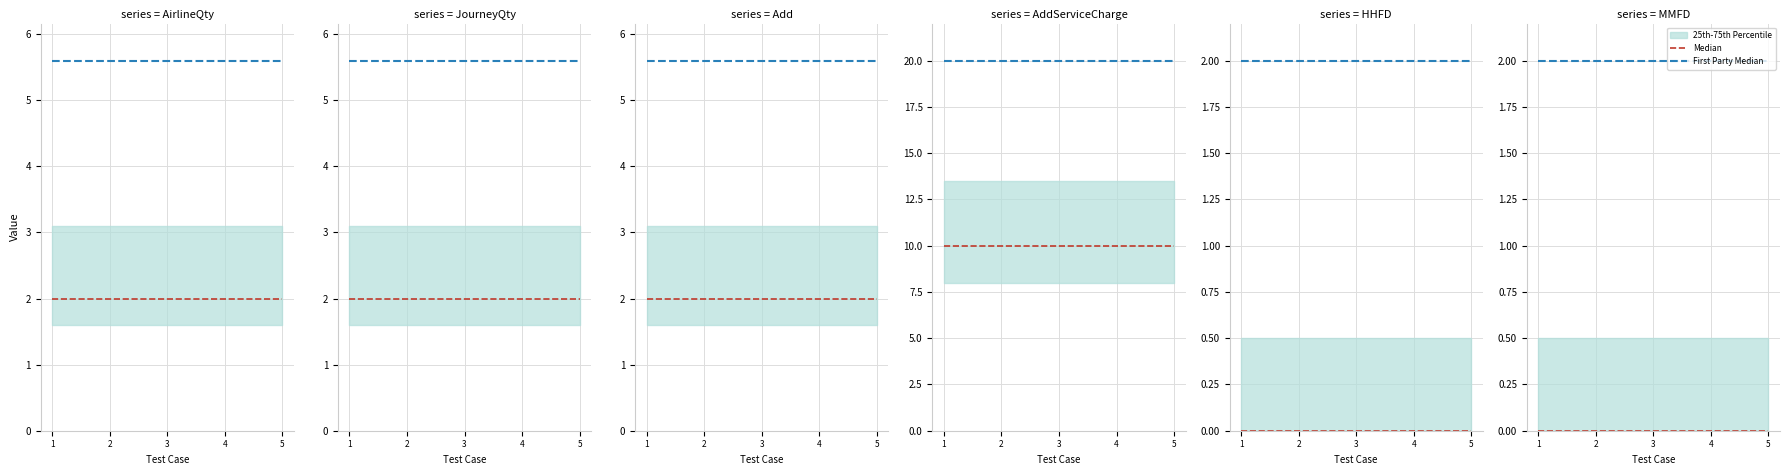

Which category has the lowest value in the Median series?

1